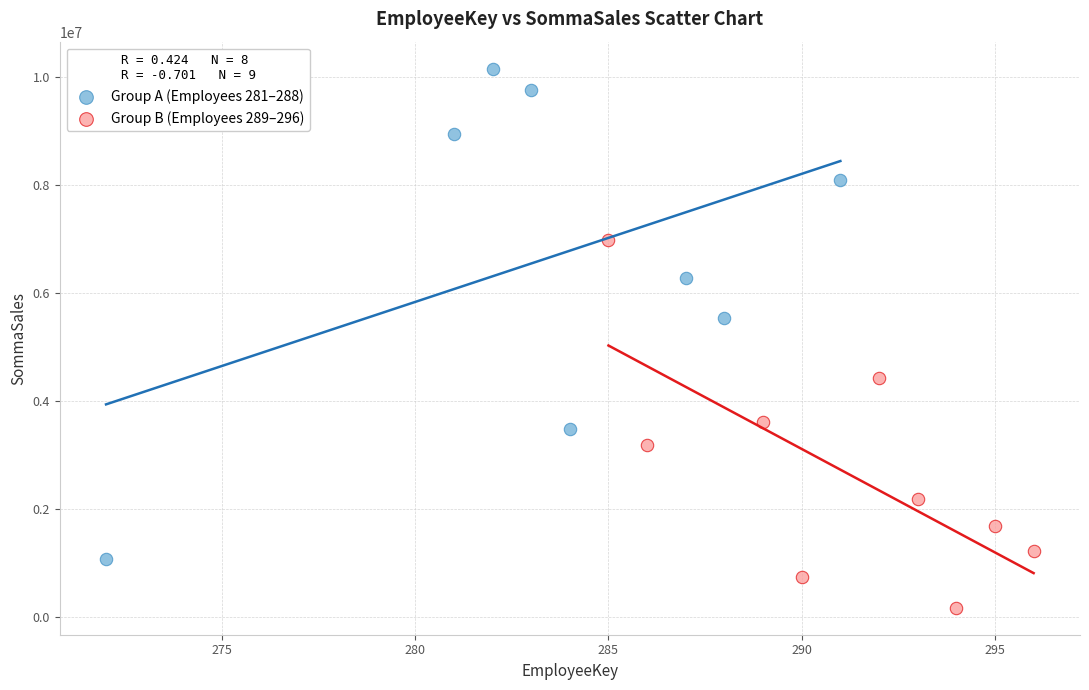

Which series has the widest spread of Y values?

Group A (Employees 281–288)